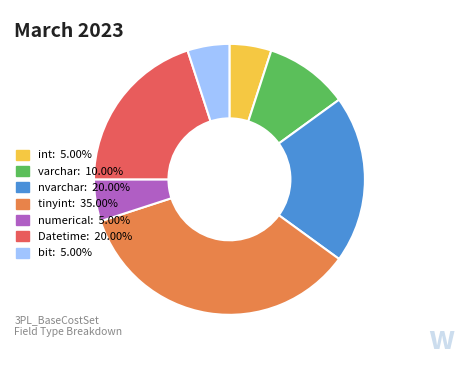

Does varchar: 10.00% account for over 50% of the chart?

No